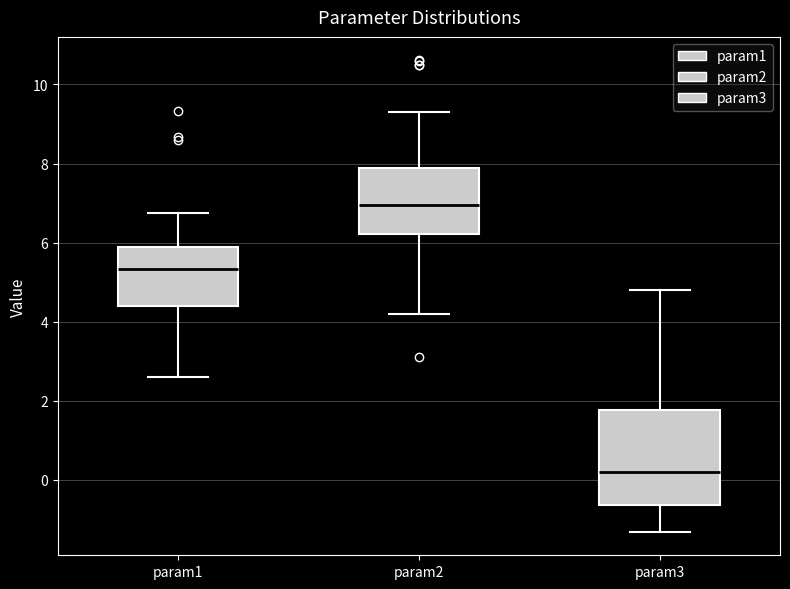

Which box is the tallest, from its lower edge to its upper edge?

param3